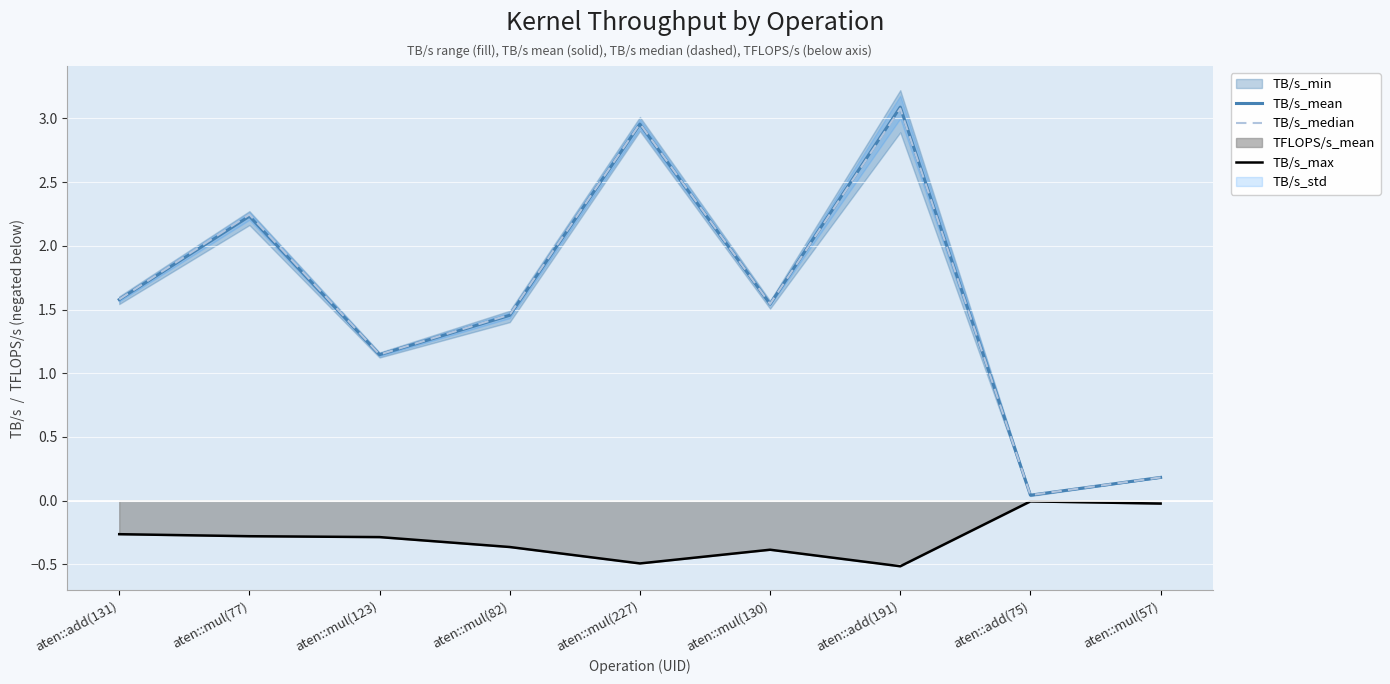

What is the maximum value for TB/s_mean?

3.1